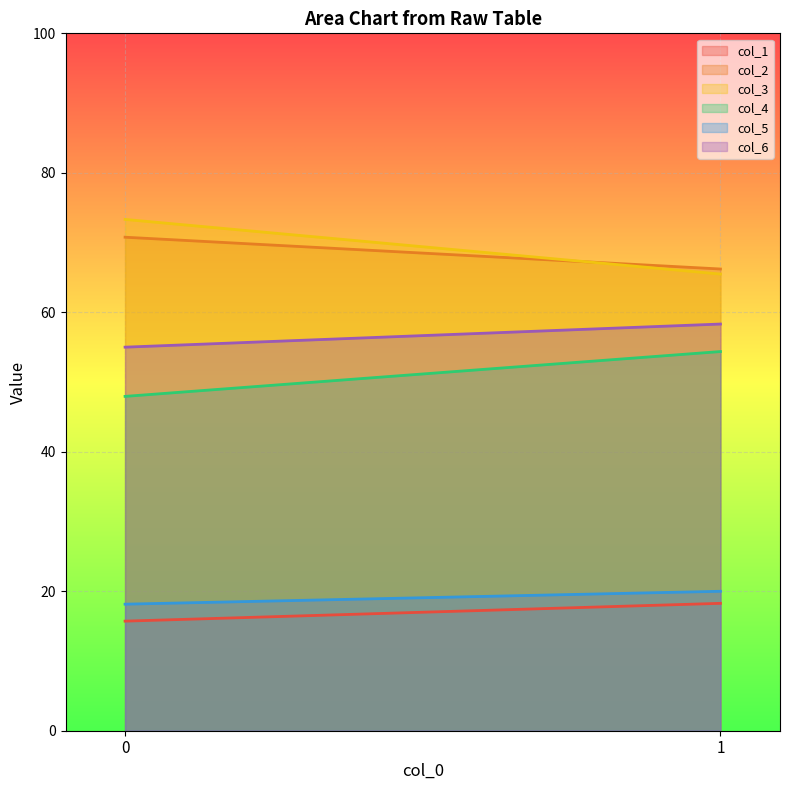

What is the difference between the maximum and minimum values in the col_5 series?

1.8